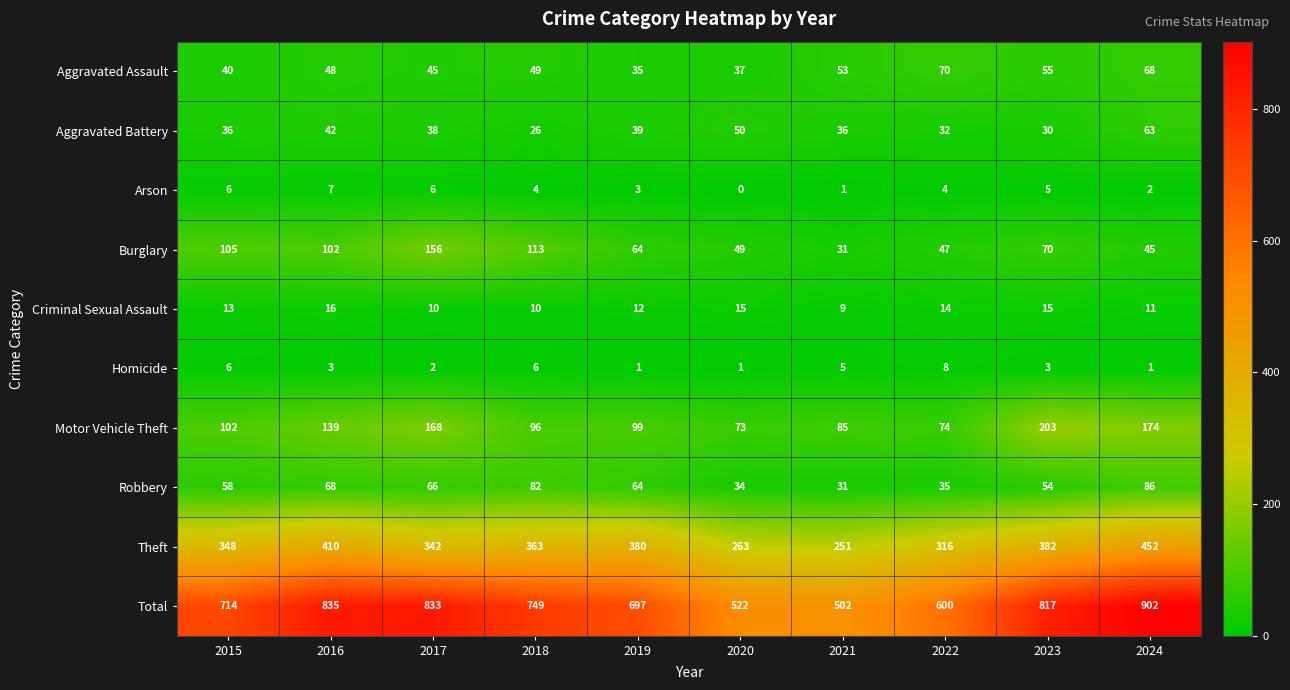

What is the highest value of the Arson series?

7